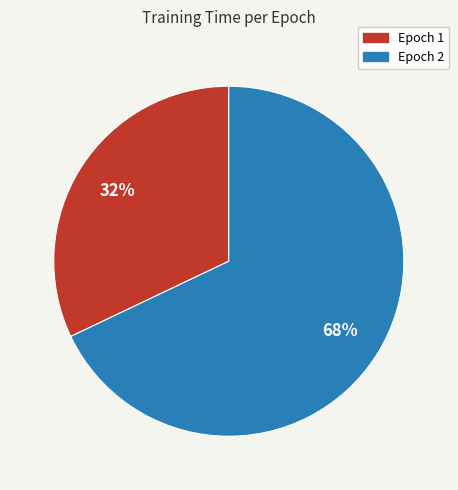

Is there a majority slice in this chart?

Yes